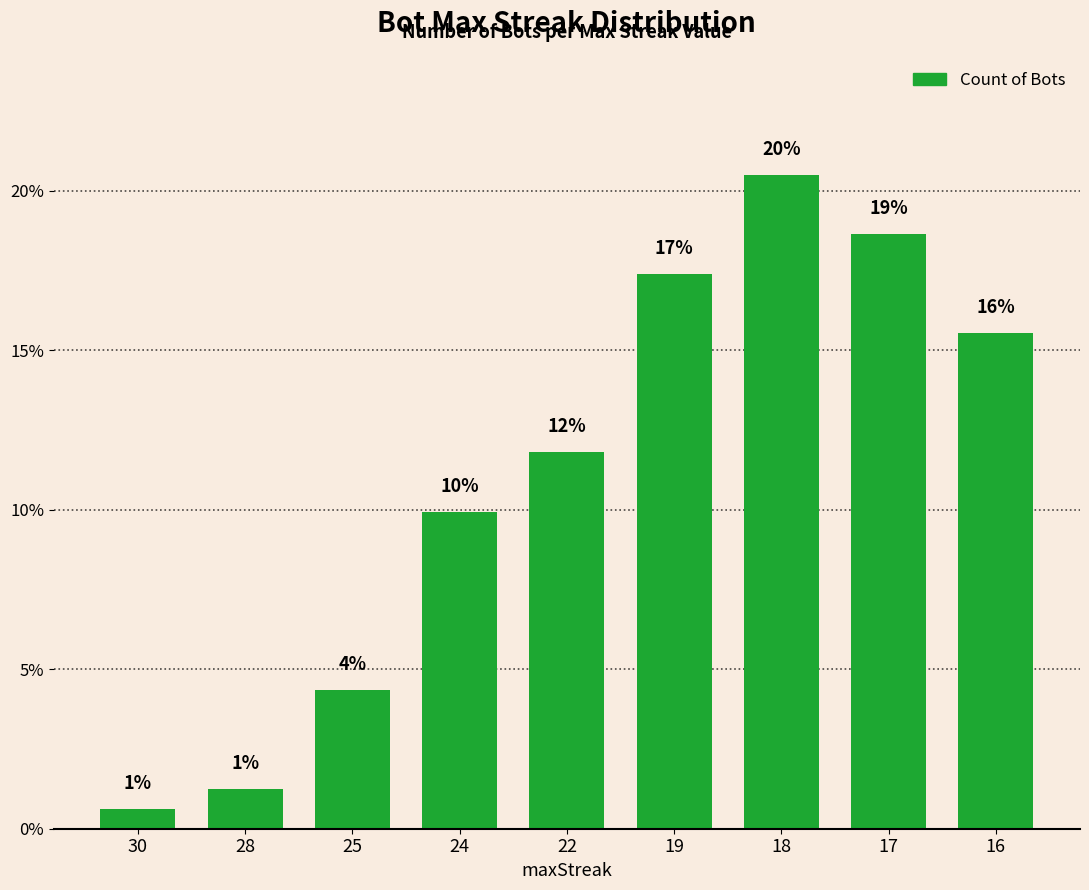

What is the change in value from 28 to 24?

+8.7